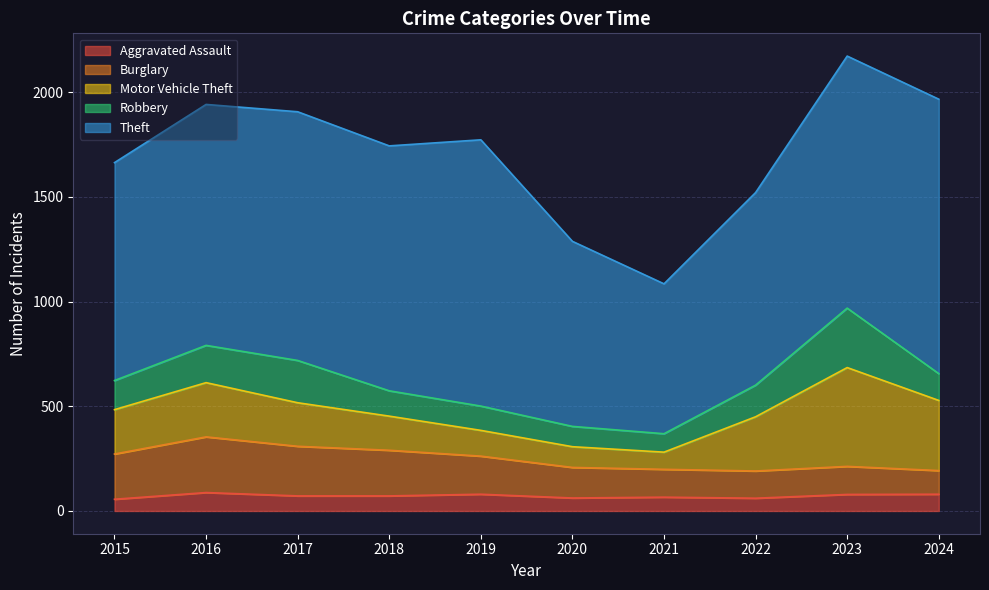

Reading left to right, what are all the values shown in this chart?

Aggravated Assault: 56	88	72	72	80	62	66	61	79	80
Burglary: 216	266	237	218	182	146	133	130	134	113
Motor Vehicle Theft: 212	259	208	163	123	99	82	259	472	335
Robbery: 139	178	202	121	116	97	88	151	284	128
Theft: 1041	1151	1188	1170	1272	884	716	920	1204	1311